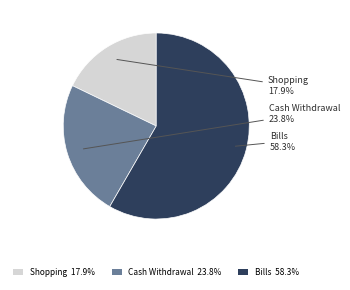

How much of the chart is everything except Bills?

41.7%